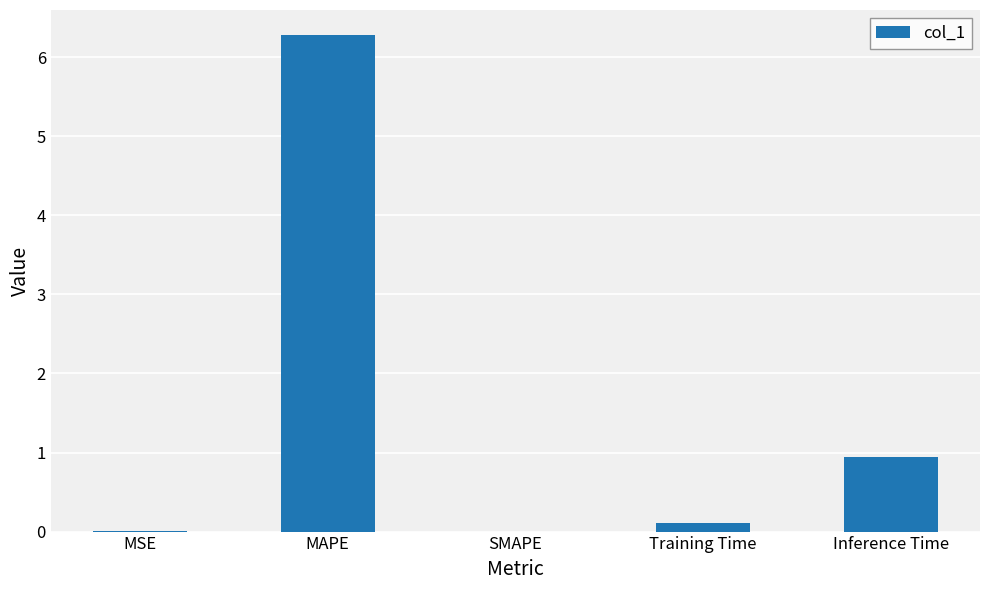

The value at Training Time is 0.1. True or false?

True